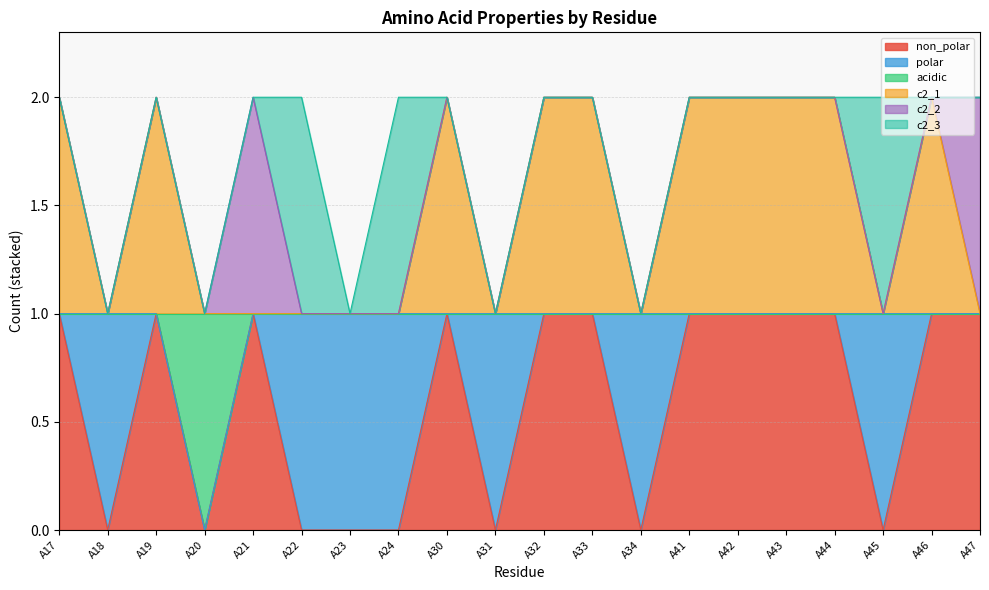

Where is the first local minimum for non_polar?

A18